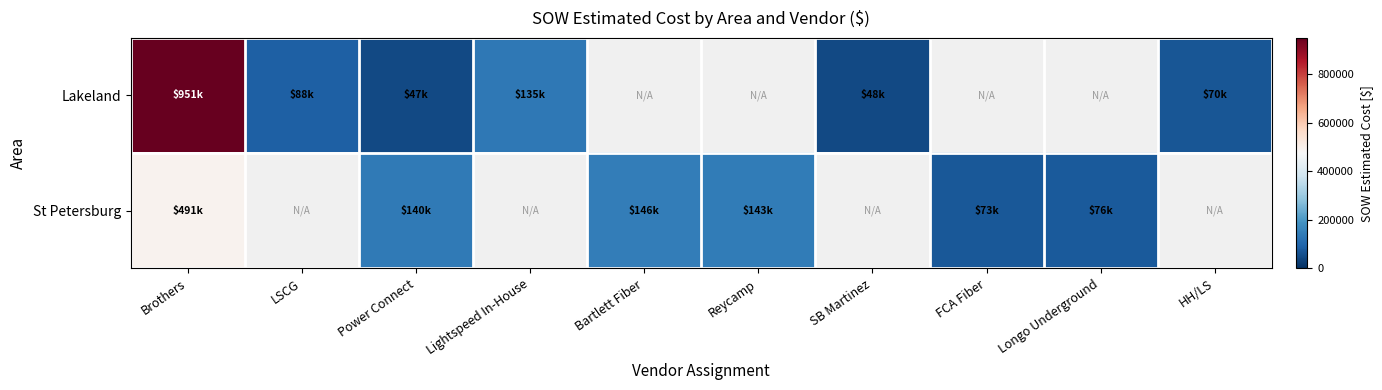

Which series has the largest range (max minus min)?

Lakeland